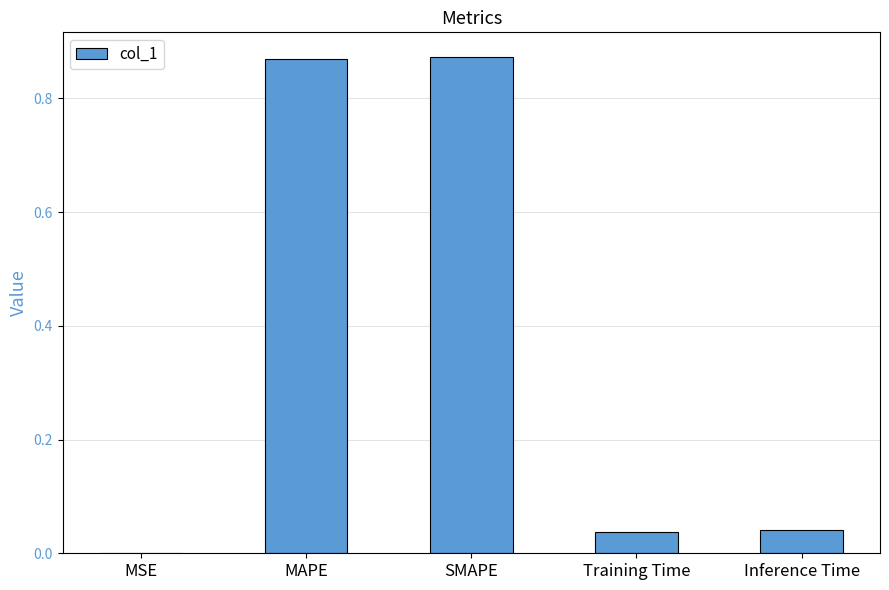

At which label is the value closest to 0?

MSE